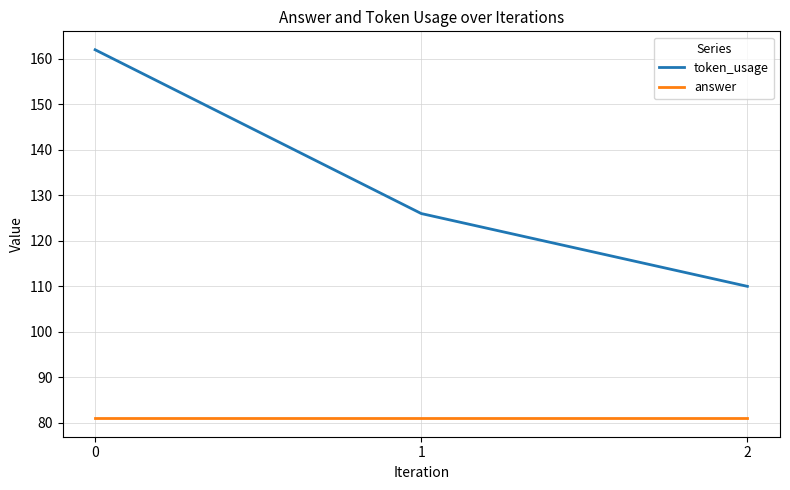

How many lines are shown in the chart?

2